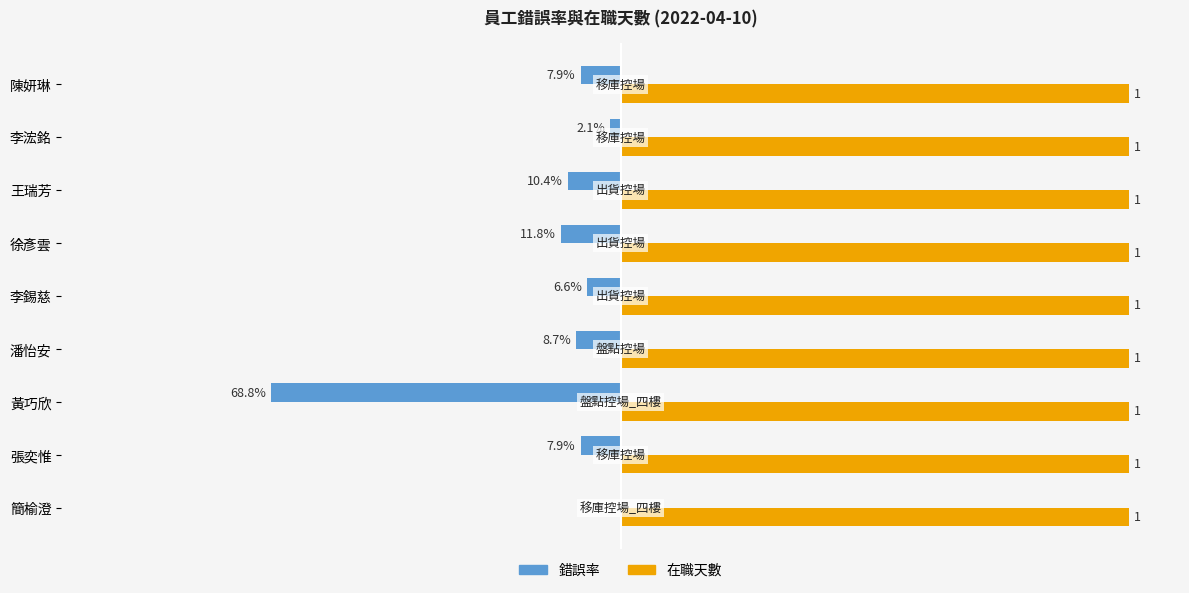

Which series has the largest total across all categories?

在職天數